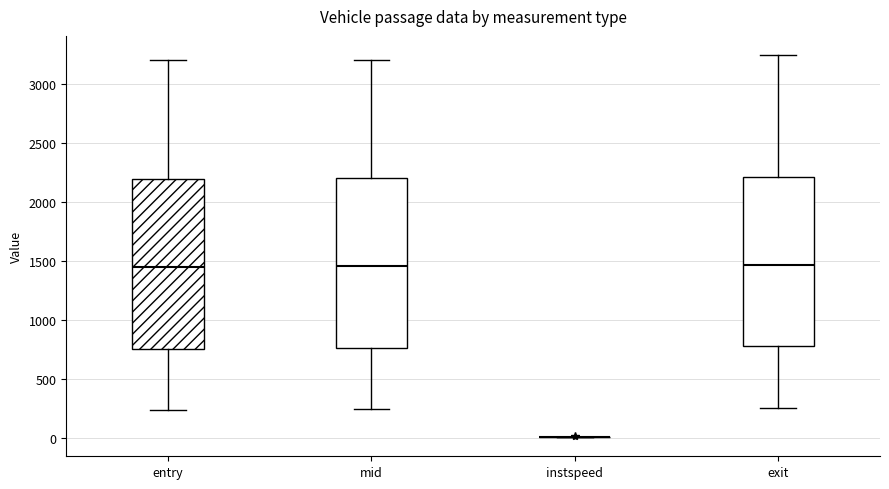

Reading left to right, read every box against the y-axis: the position of its median line, the range the box covers, and the ends of its whiskers. The values are not printed on the chart, so give them approximately, as read against the axis.

entry: median 1450, box 750 to 2200, whiskers 250 to 3200
mid: median 1450, box 750 to 2200, whiskers 250 to 3200
instspeed: box collapsed to a line at 0, whiskers 0 to 0
exit: median 1450, box 800 to 2200, whiskers 250 to 3250